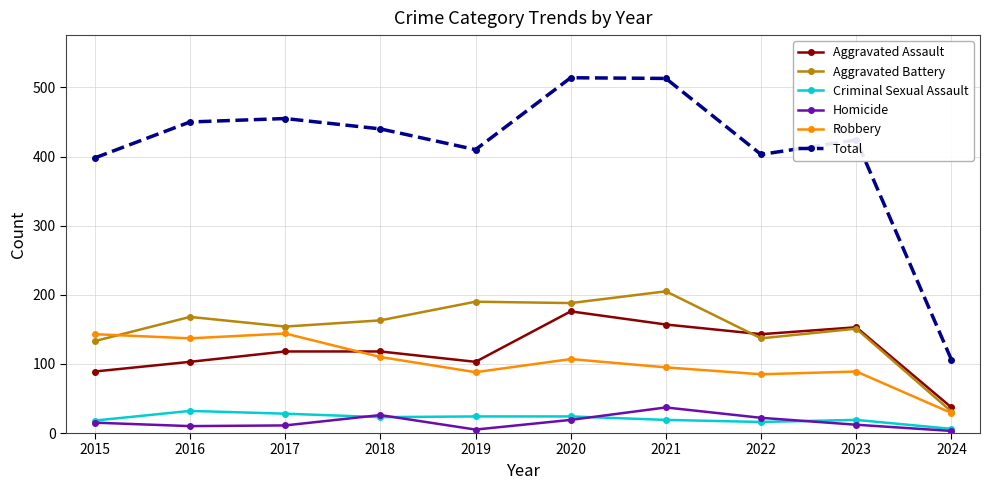

In Total, how many points are higher than both neighbors (excluding endpoints)?

3